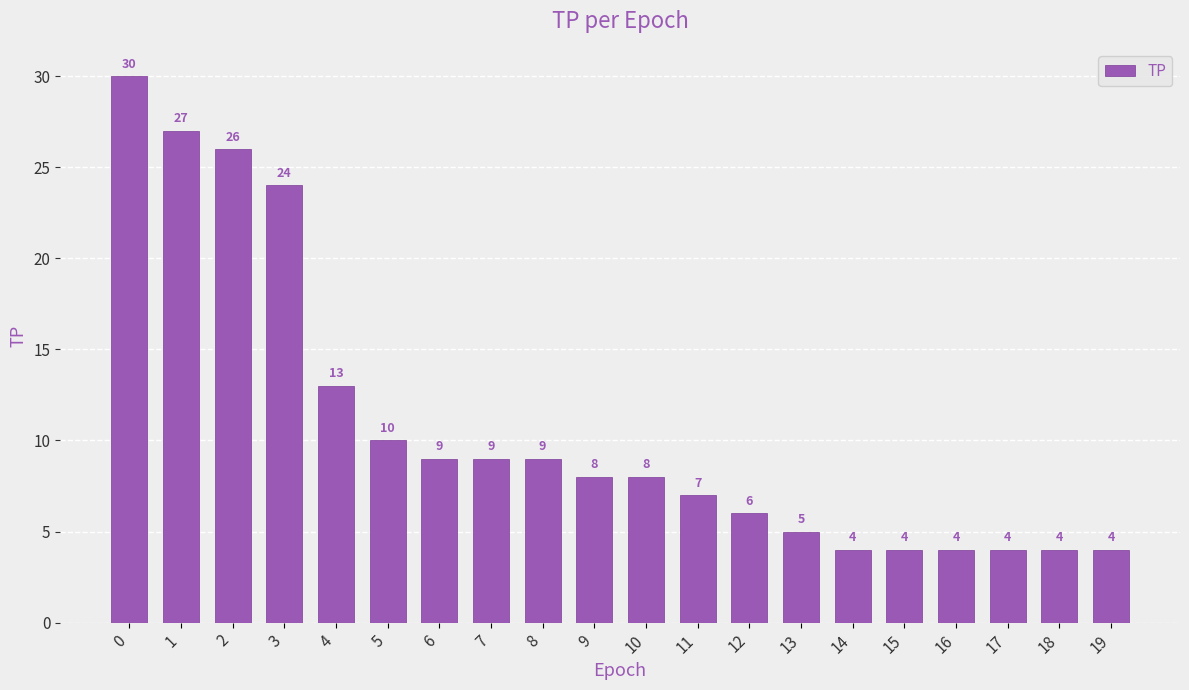

What is the change in value from 6 to 19?

-5